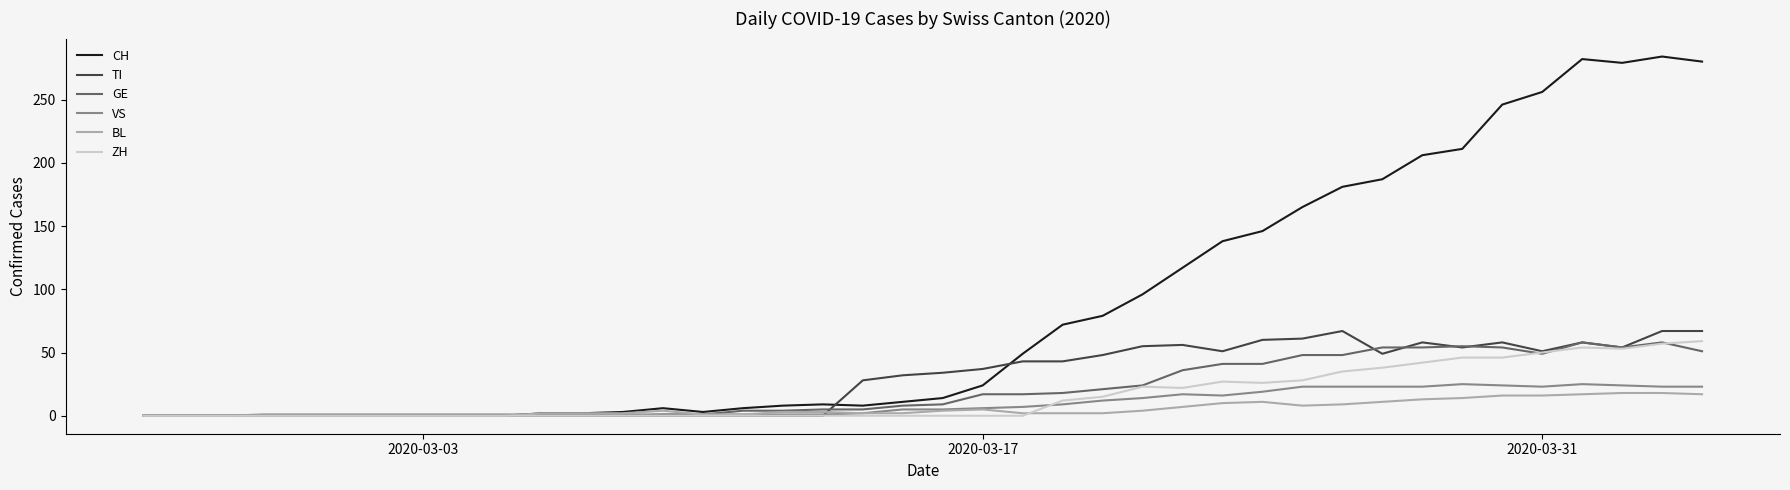

Which series has the largest range (max minus min)?

CH